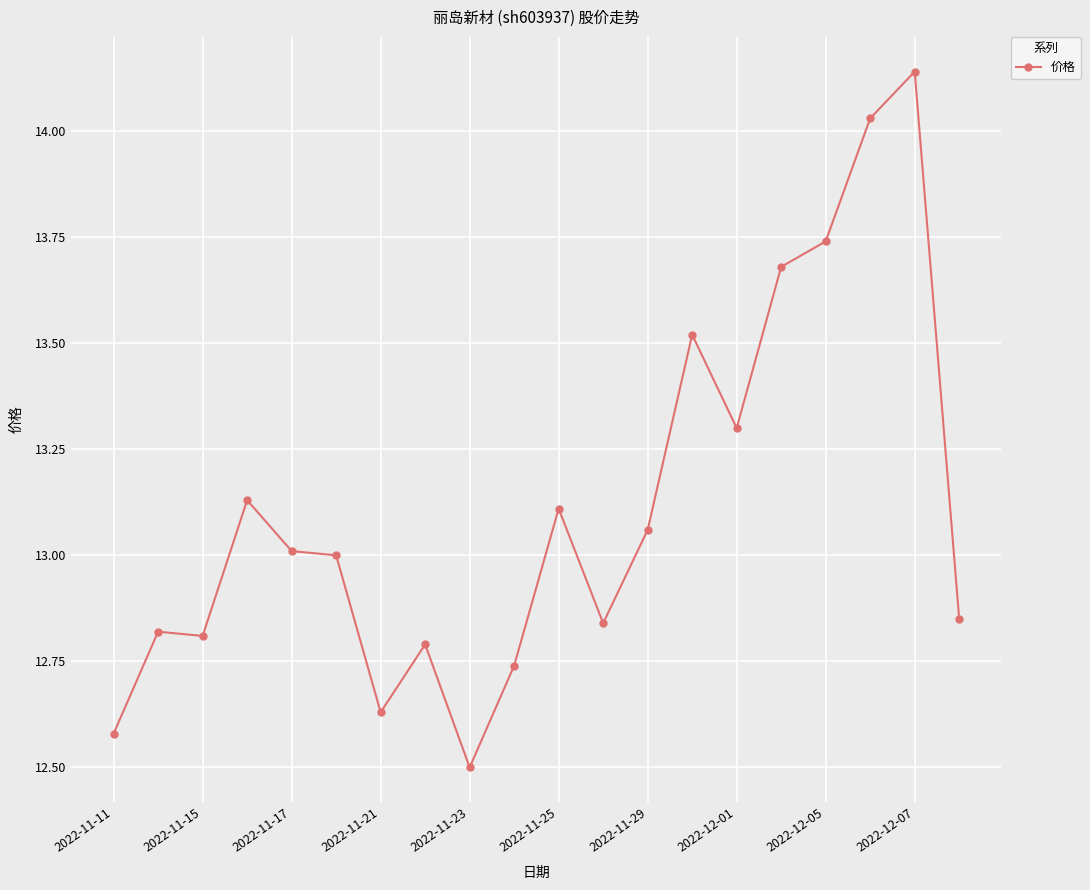

True or false: there are more than 2 points higher than both neighbors.

True